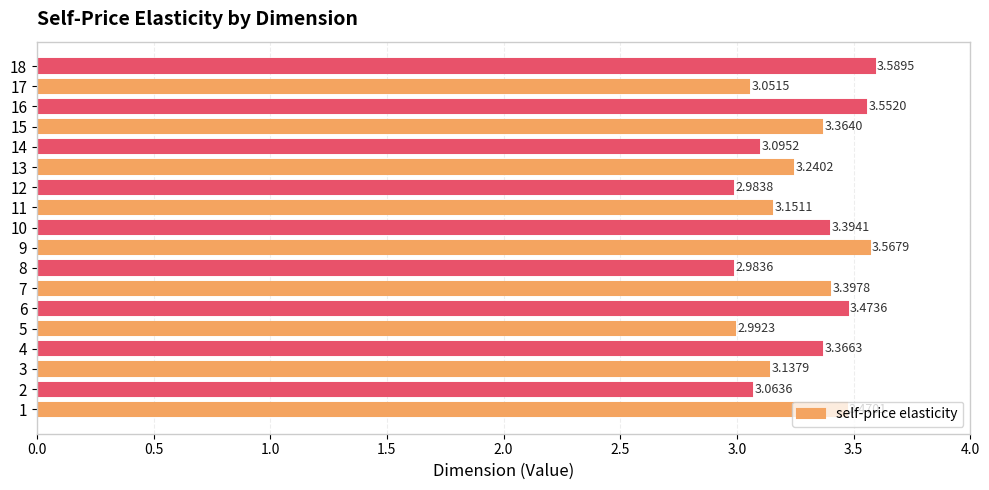

What is the sum of all values?

58.9